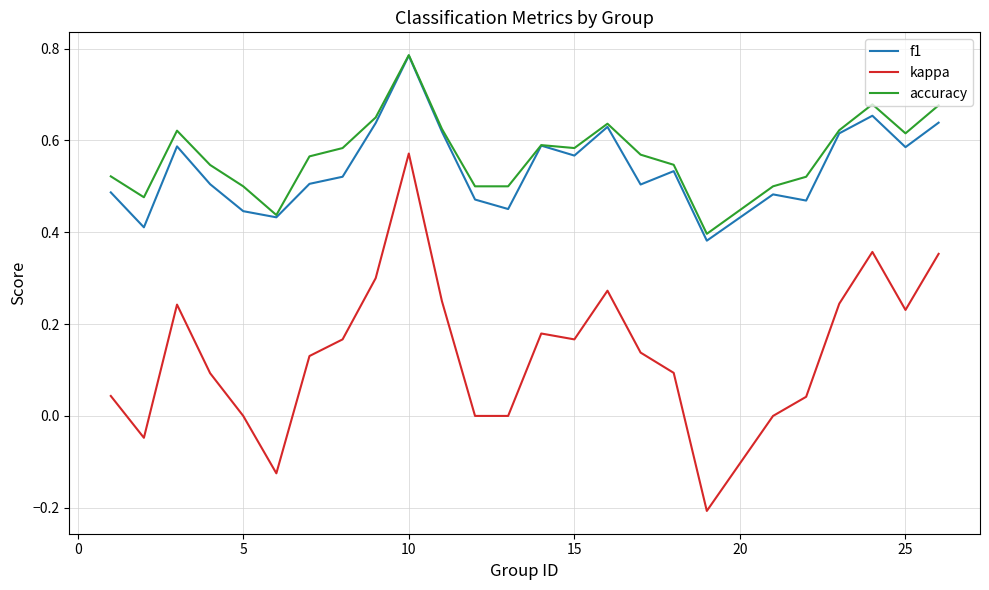

True or false: kappa and accuracy intersect in this chart.

False